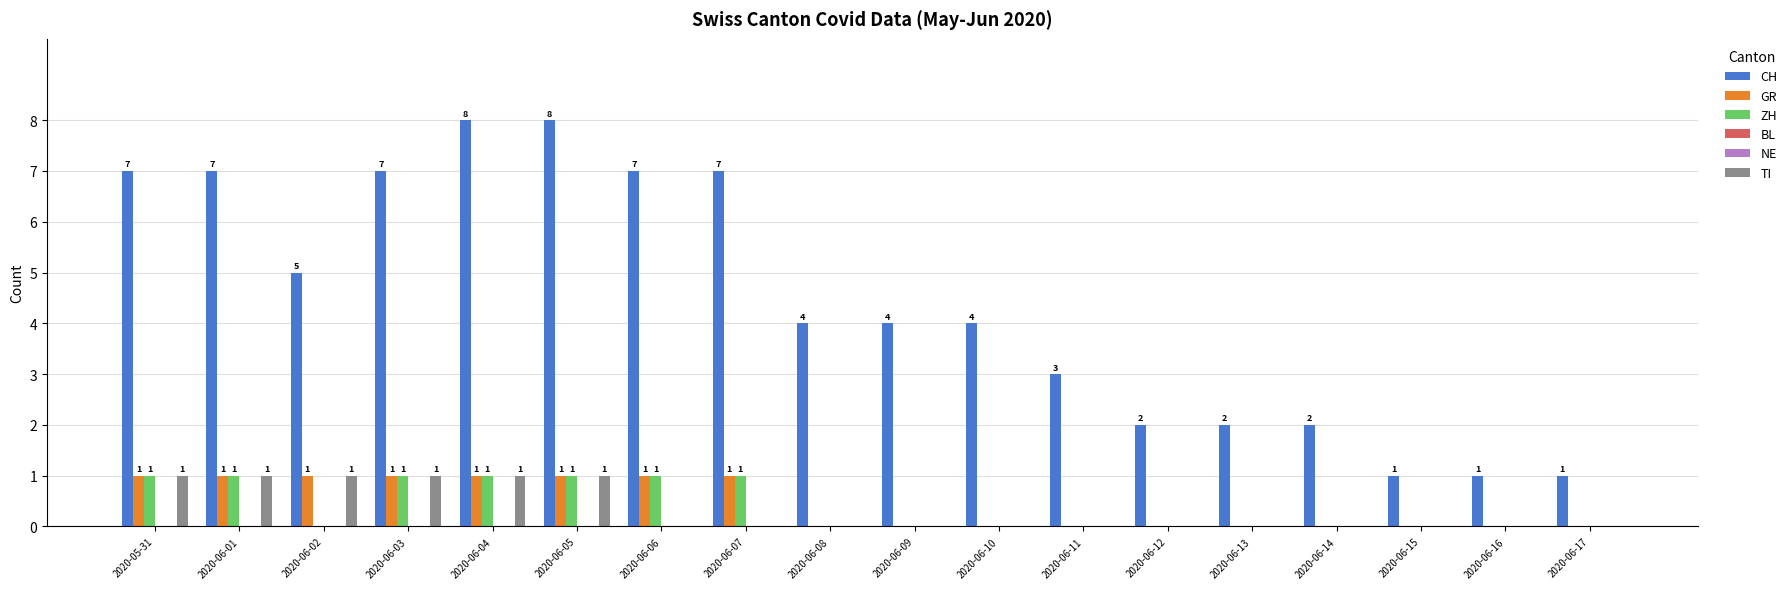

List the labels in order of BL value, smallest first.

2020-05-31, 2020-06-01, 2020-06-02, 2020-06-03, 2020-06-04, 2020-06-05, 2020-06-06, 2020-06-07, 2020-06-08, 2020-06-09, 2020-06-10, 2020-06-11, 2020-06-12, 2020-06-13, 2020-06-14, 2020-06-15, 2020-06-16, 2020-06-17